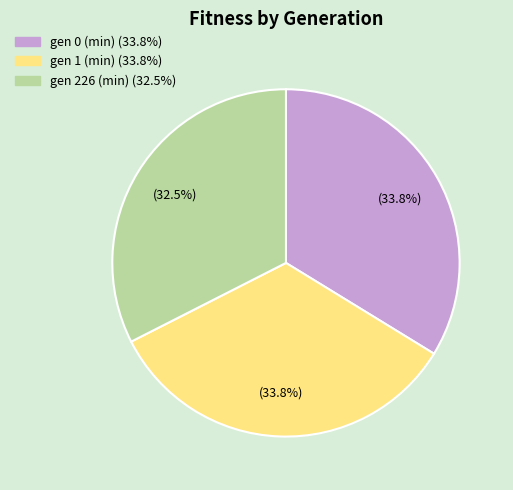

Is there any slice that represents more than half of the pie?

No